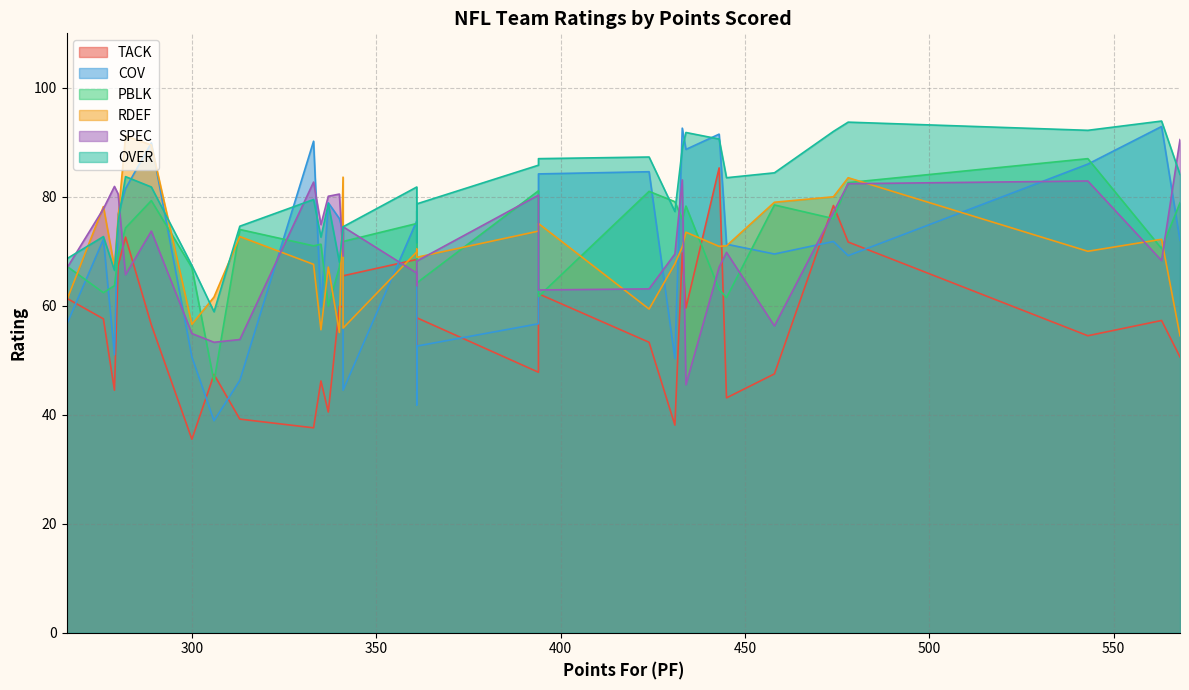

The value of COV at 341 is 44.5. True or false?

True